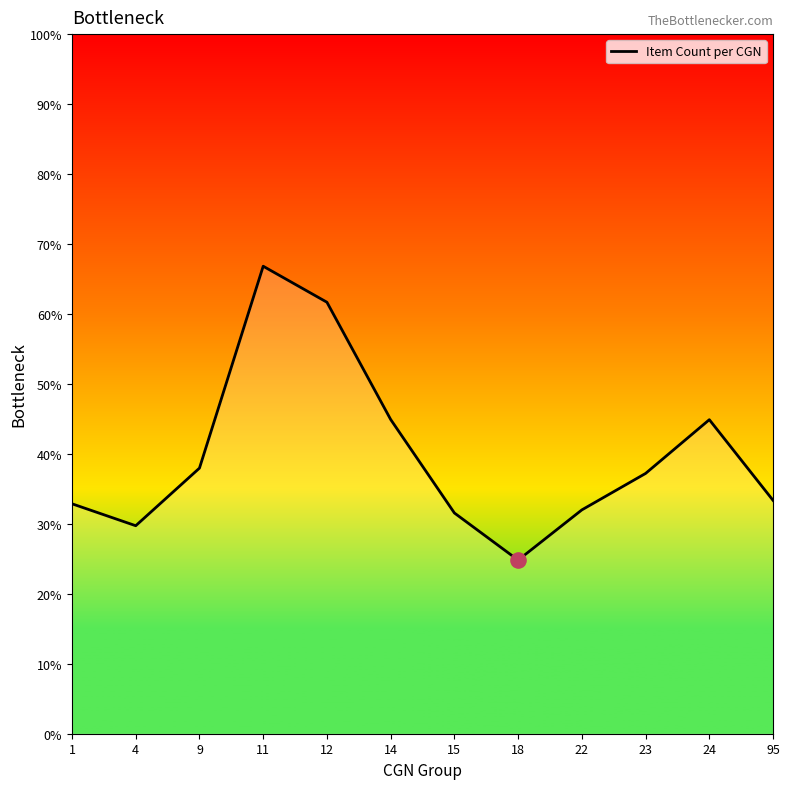

Between 22 and 4, which is larger?

22